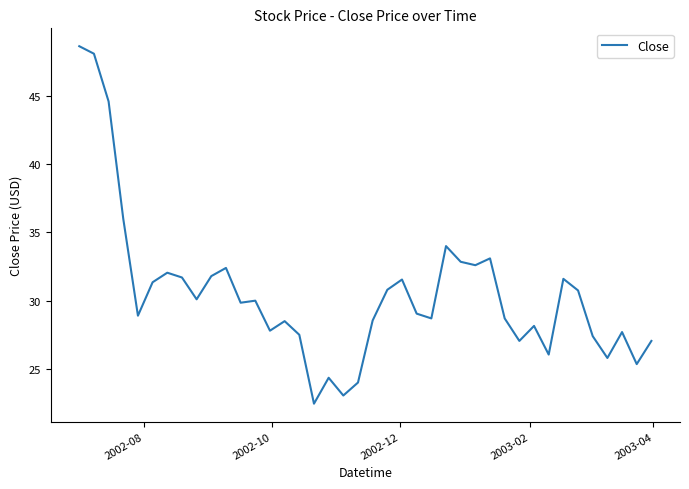

True or false: the data has more than 2 interior local peaks.

True